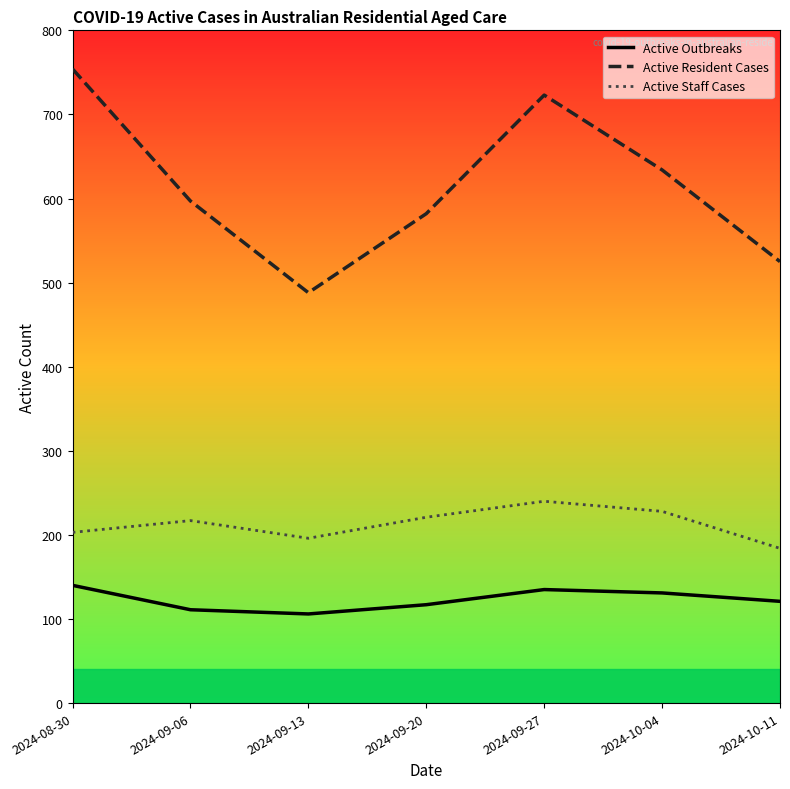

True or false: Active Staff Cases and Active Resident Cases cross at least once.

False